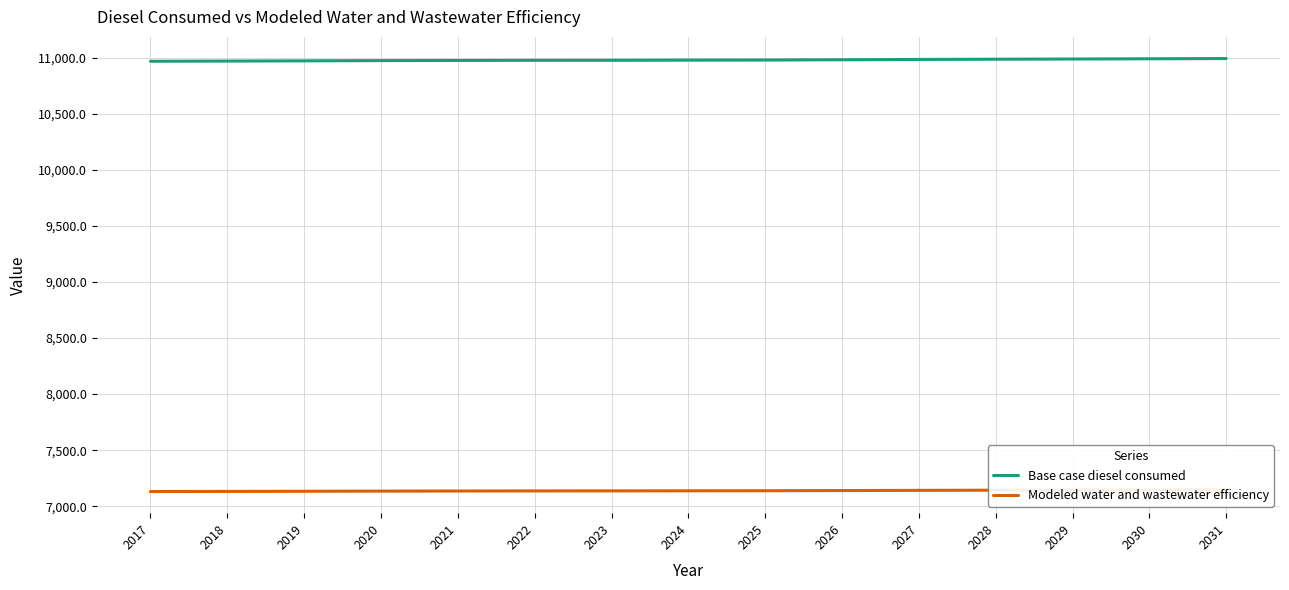

Where is Base case diesel consumed nearest to the value 10982?

2025